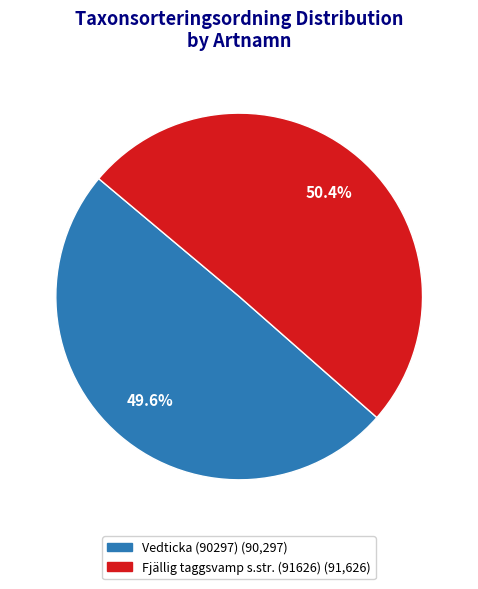

What is the majority slice?

Fjällig taggsvamp s.str. (91626)